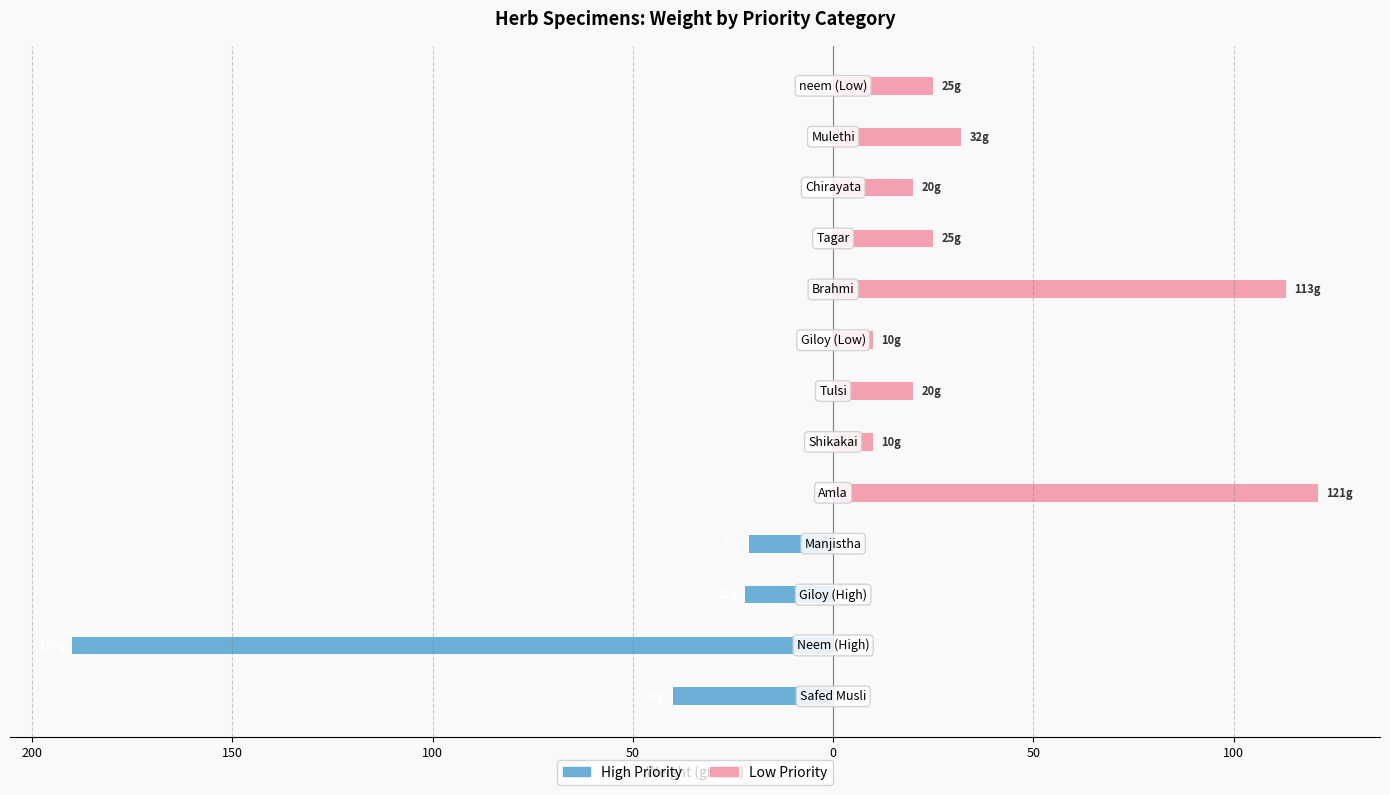

The Low Priority series shows 35 at 12. True or false?

False